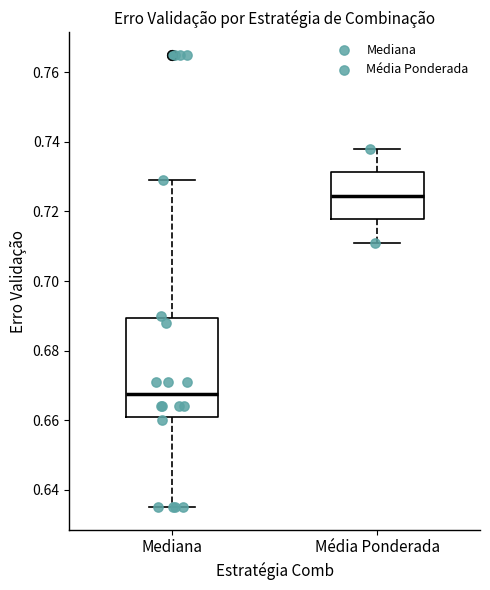

Reading left to right, transcribe this box plot: for each box, give where its median line is, the range the box spans, and where its two whiskers end, as read against the y-axis. The values are not printed on the chart, so give them approximately, as read against the axis.

Mediana: median 0.668, box 0.662 to 0.690, whiskers 0.636 to 0.730
Média Ponderada: median 0.724, box 0.718 to 0.732, whiskers 0.712 to 0.738